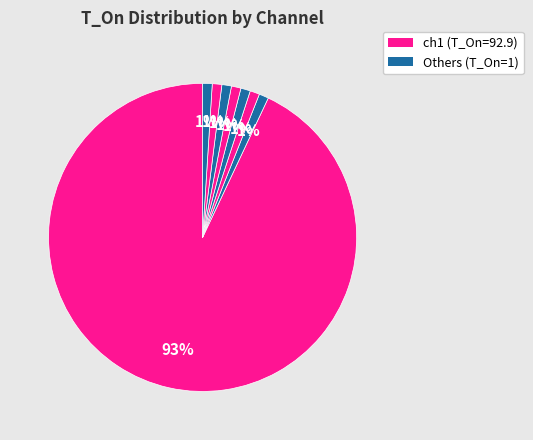

Count the number of slices in the pie.

8